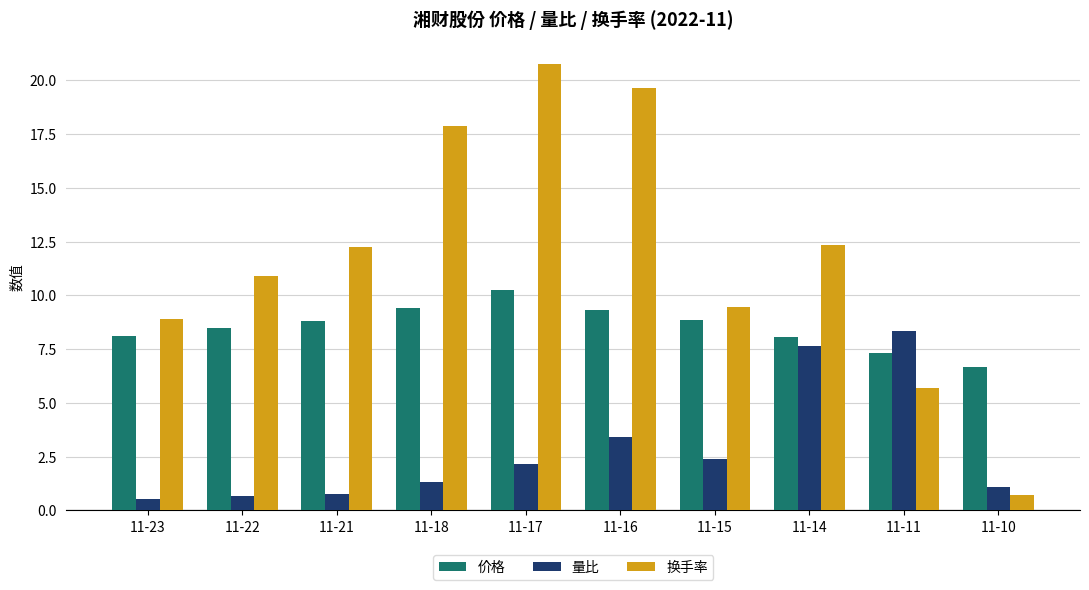

How many distinct data groups are displayed?

3